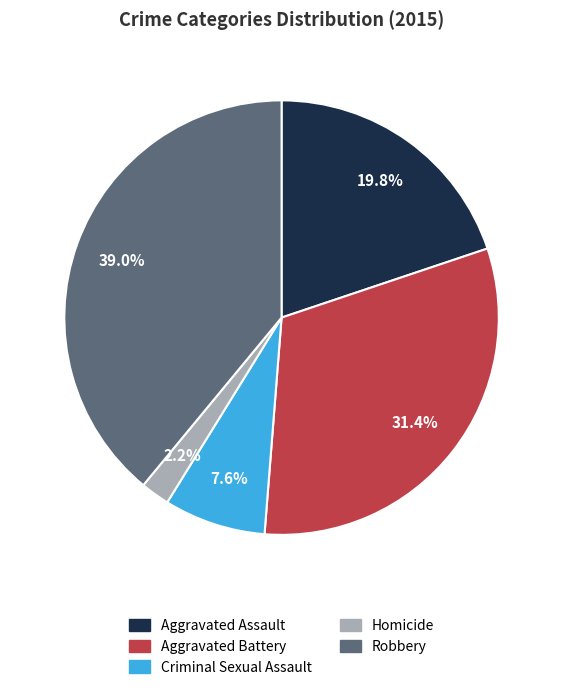

How many slices are in this pie chart?

5